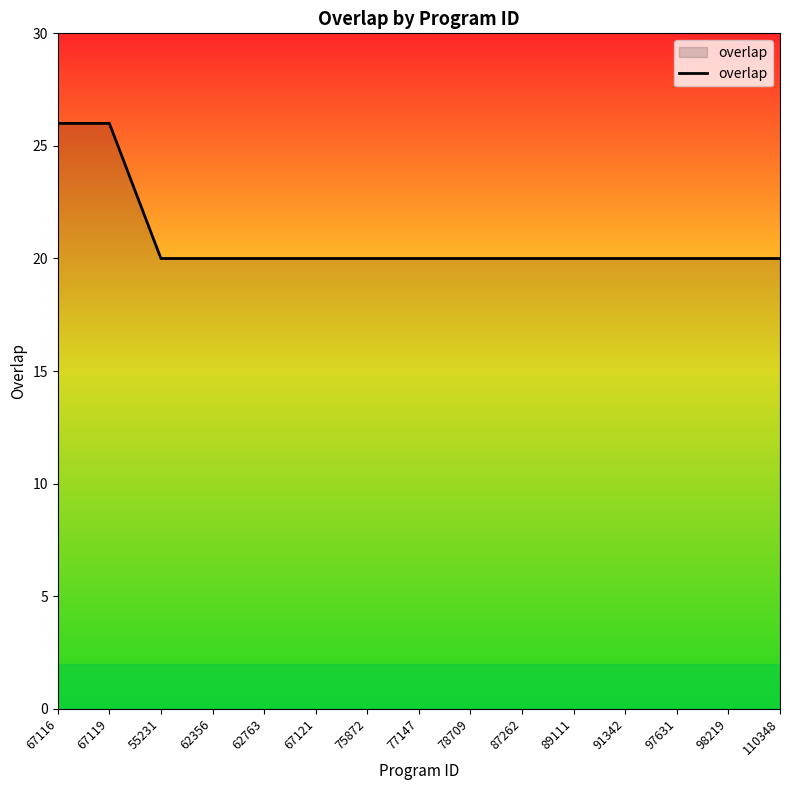

What position from the left is 97631?

13